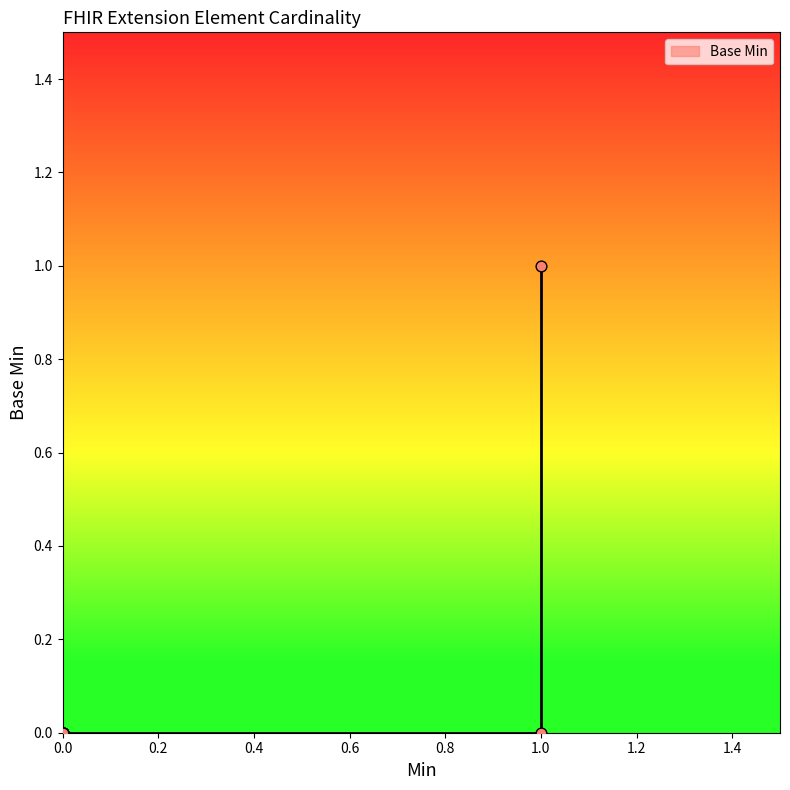

What is the change in value from Extension.extension to Extension.url(fixed)?

+1